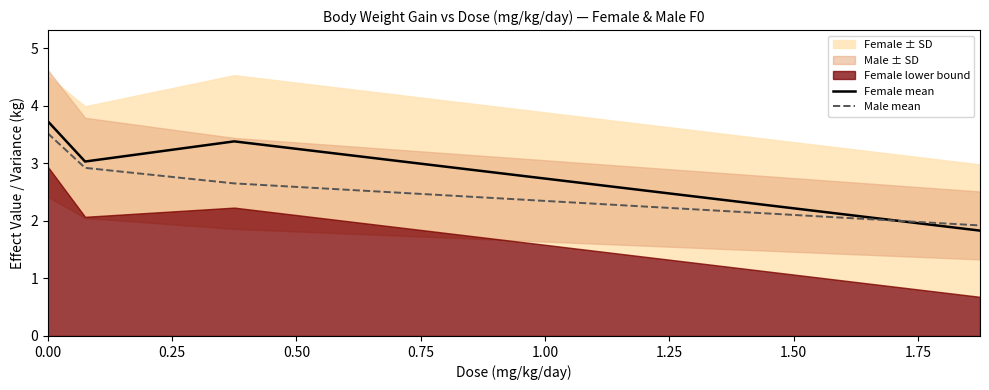

What is the minimum value for Male mean?

1.9